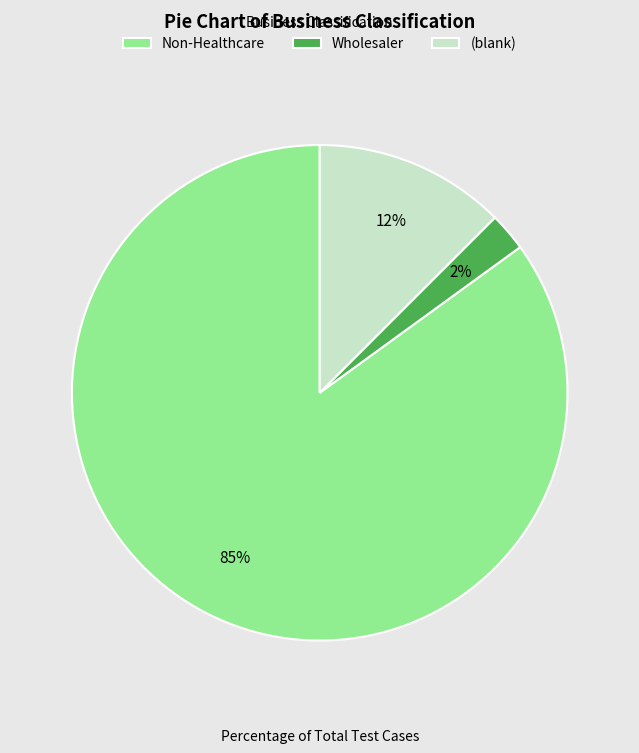

Is there a majority slice in this chart?

Yes